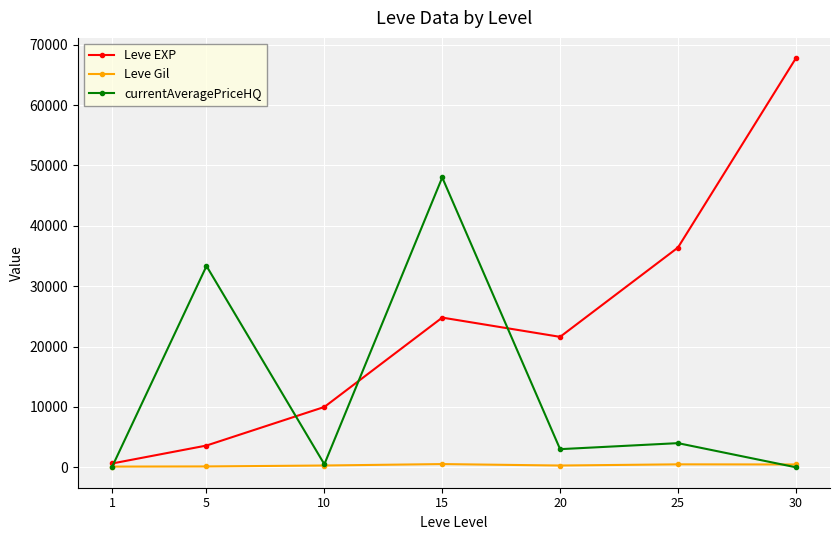

Does the chart display data point markers on the line(s)?

Yes